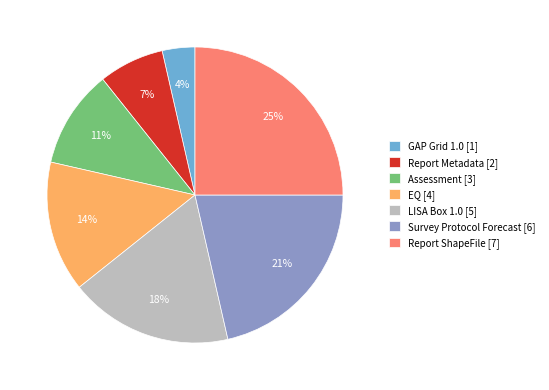

Is there a majority slice in this chart?

No